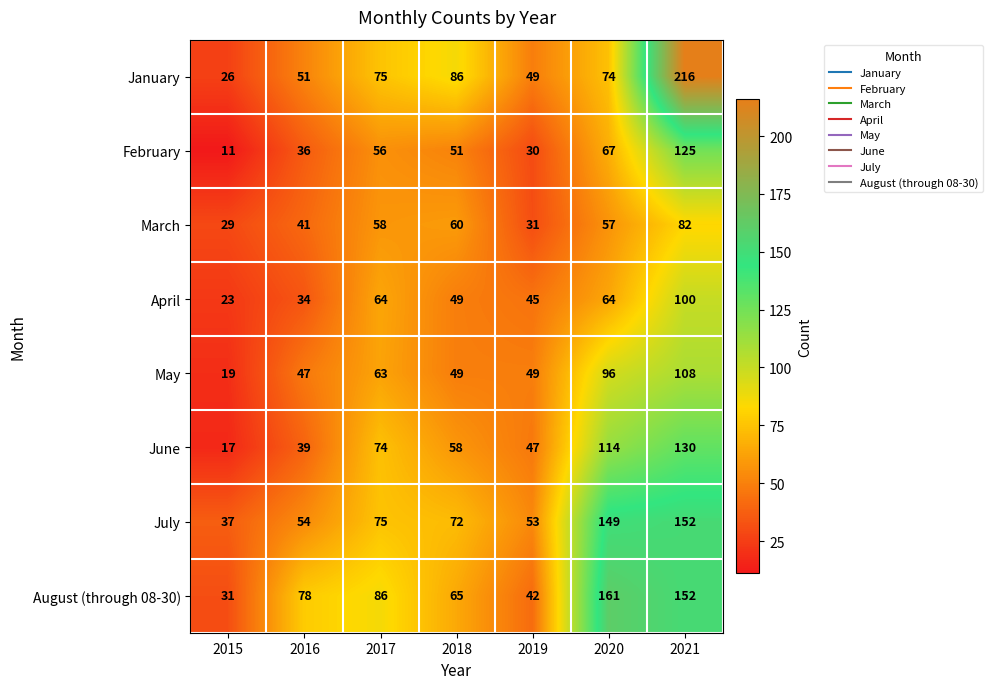

How many distinct data groups are displayed?

8